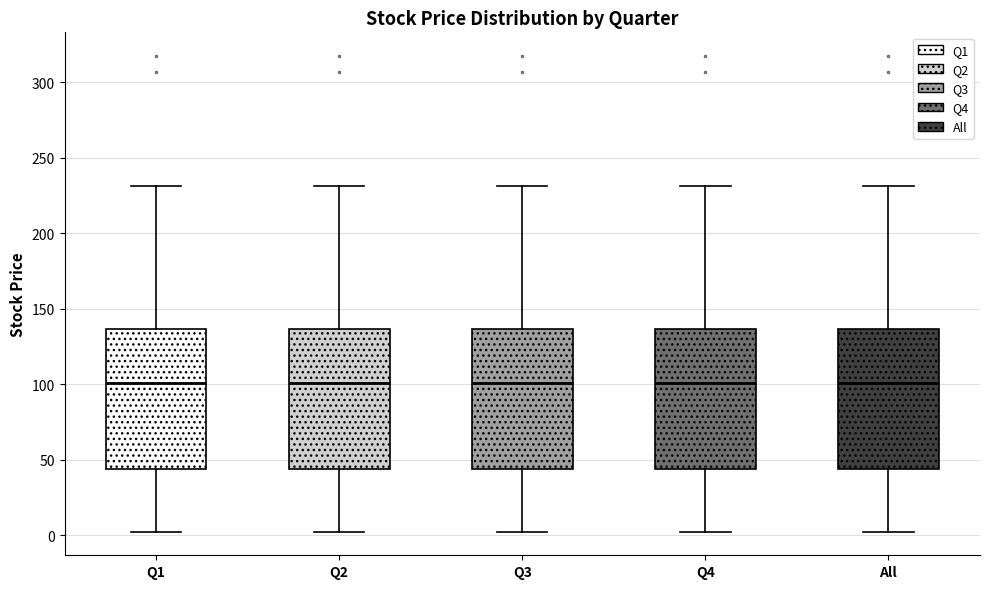

Reading left to right, read every box against the y-axis: the position of its median line, the range the box covers, and the ends of its whiskers. The values are not printed on the chart, so give them approximately, as read against the axis.

Q1: median 100, box 45 to 135, whiskers 0 to 230
Q2: median 100, box 45 to 135, whiskers 0 to 230
Q3: median 100, box 45 to 135, whiskers 0 to 230
Q4: median 100, box 45 to 135, whiskers 0 to 230
All: median 100, box 45 to 135, whiskers 0 to 230